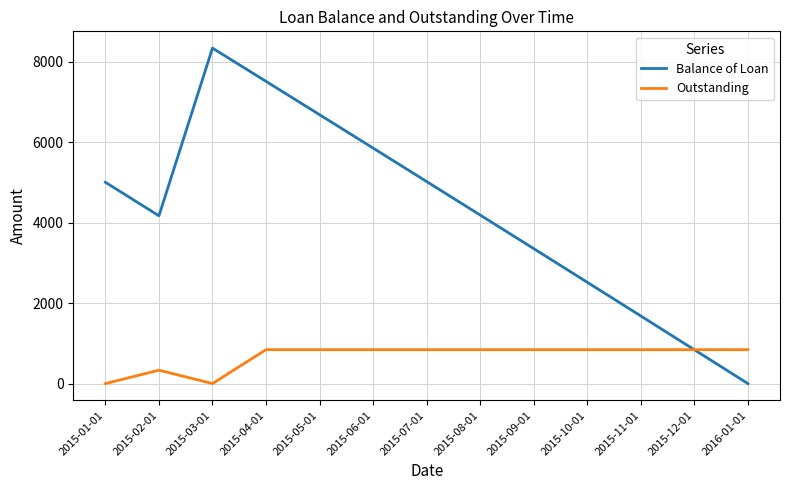

The value of Outstanding at 2015-09-01 is 842.0. True or false?

True